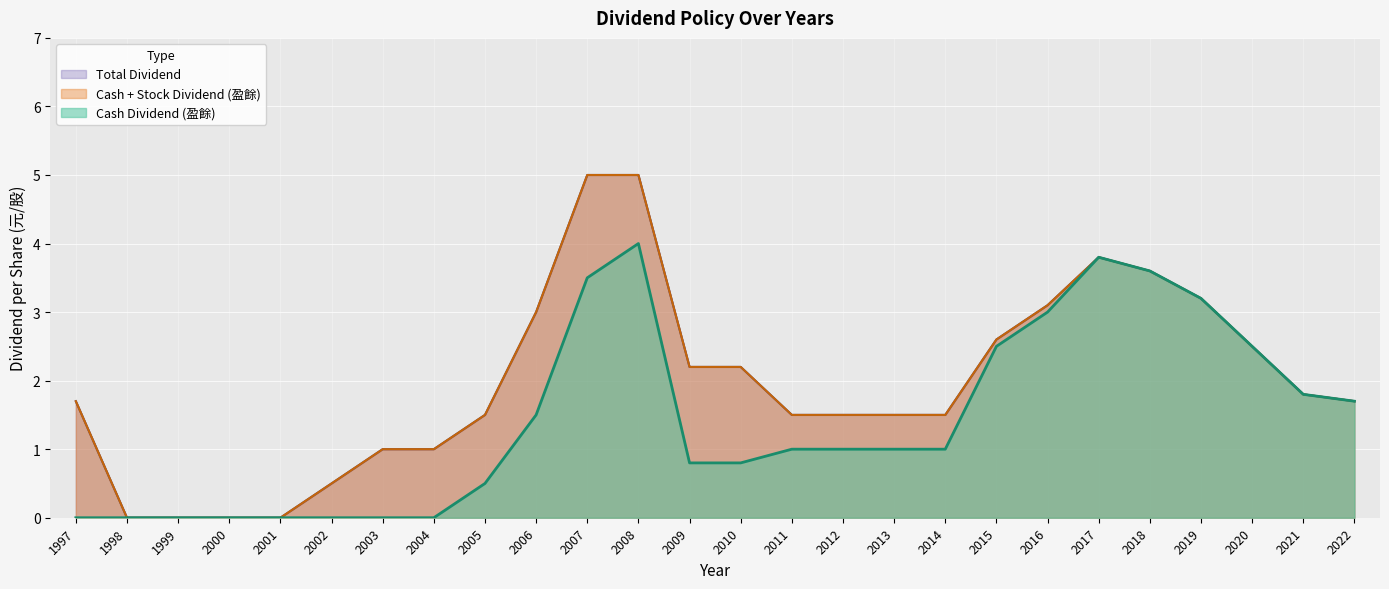

What is the difference between the maximum and minimum values in the Total Dividend series?

5.0